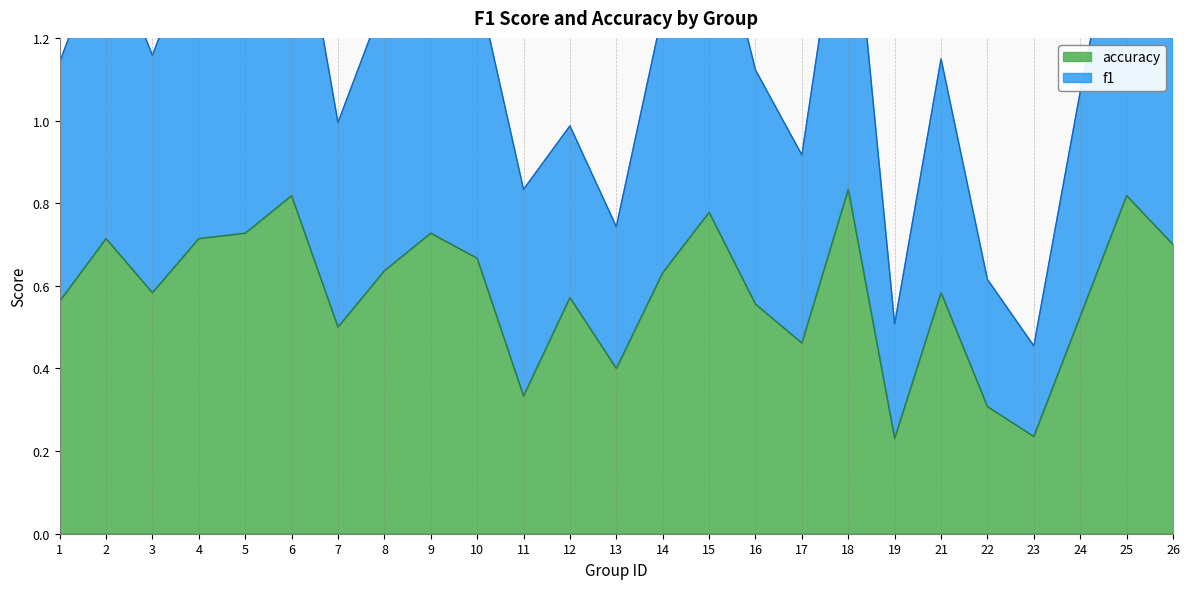

List the labels in order of accuracy value, smallest first.

19, 23, 22, 11, 13, 17, 7, 24, 16, 1, 12, 3, 21, 14, 8, 10, 26, 2, 4, 5, 9, 15, 6, 25, 18